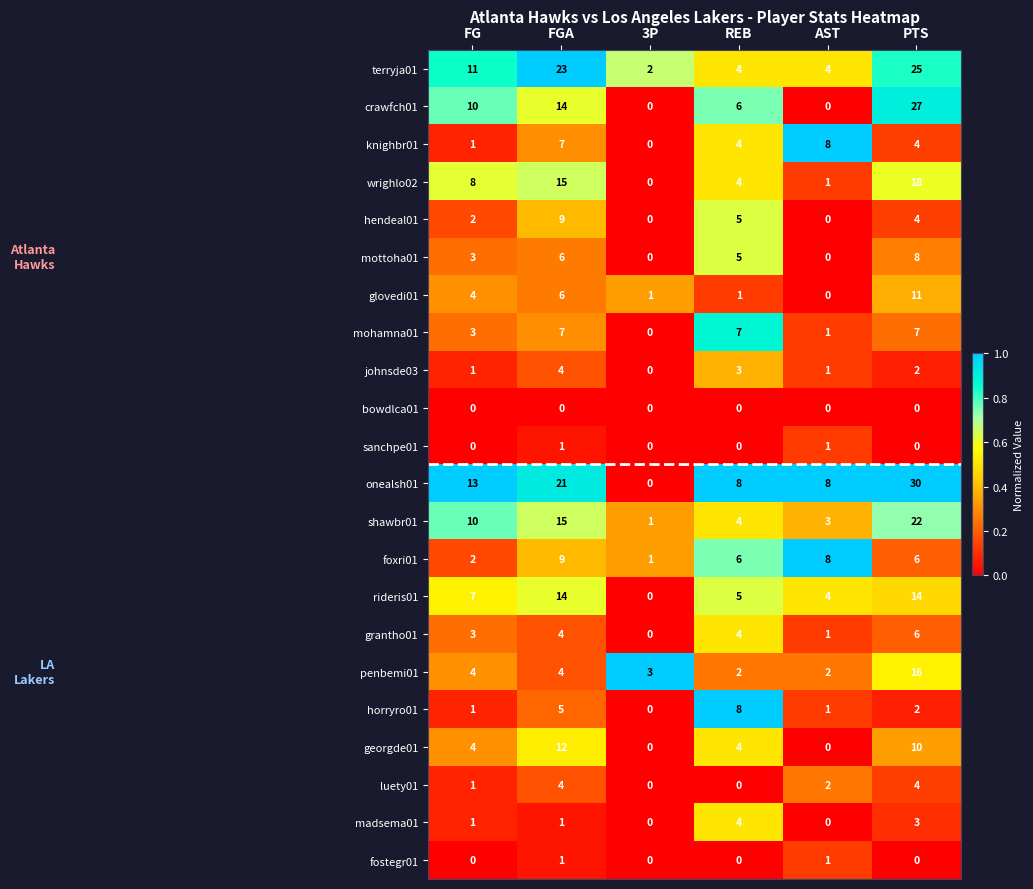

Which series has the largest total across all categories?

onealsh01